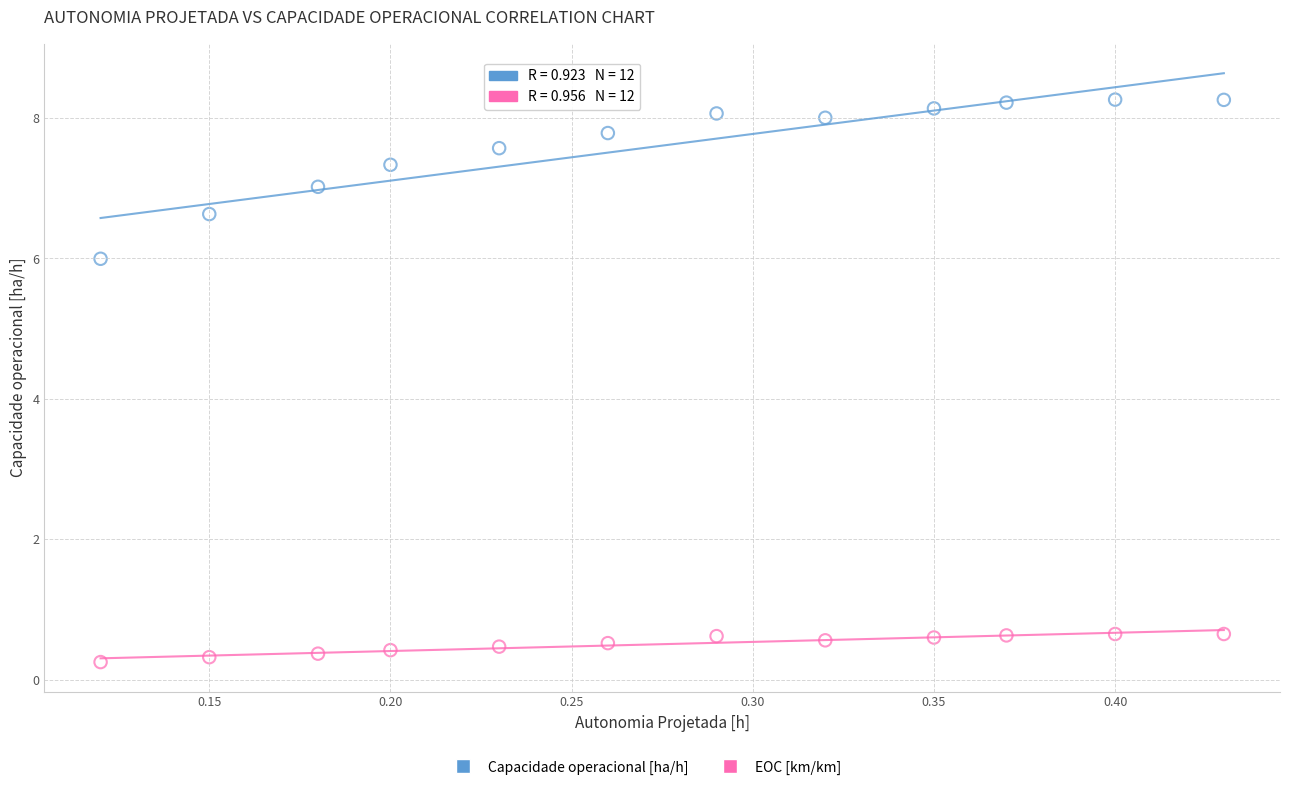

Which series has the largest Y range (max minus min)?

Capacidade operacional [ha/h]